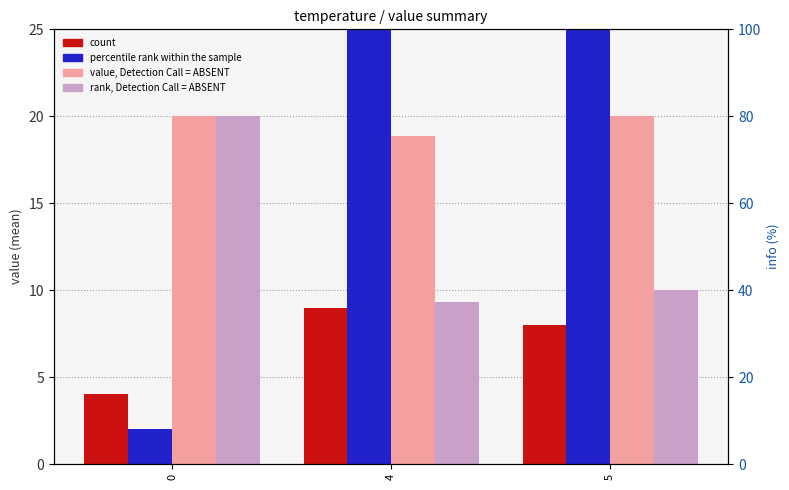

How many categories are shown in the chart?

3